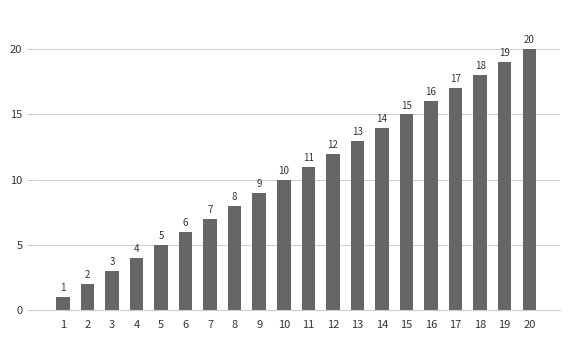

What is the greatest value displayed?

20